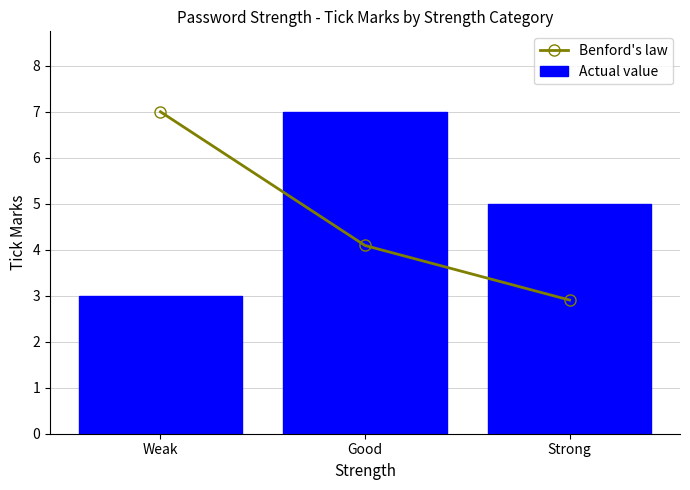

Between Weak and Good, which is larger?

Weak